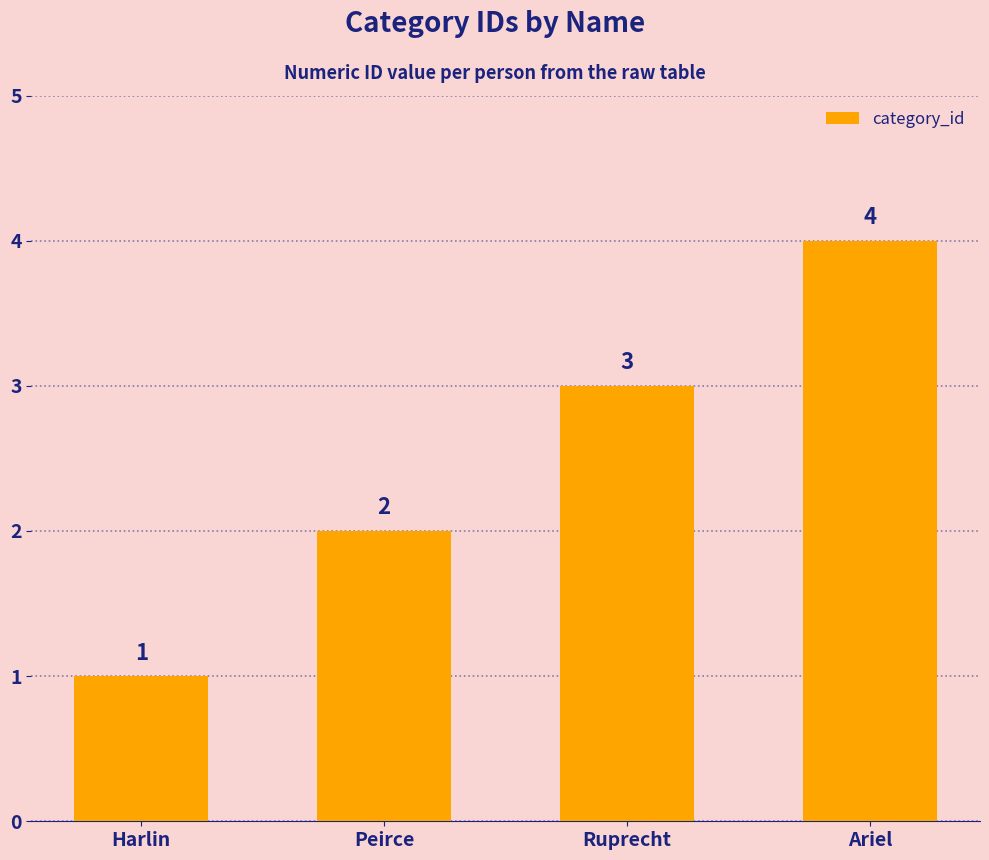

List the labels in order of value, smallest first.

Harlin, Peirce, Ruprecht, Ariel